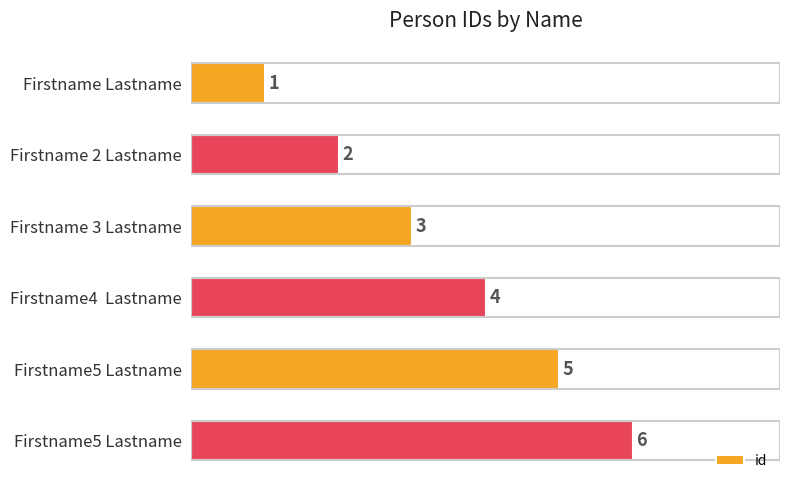

What is the minimum value shown in the chart?

1